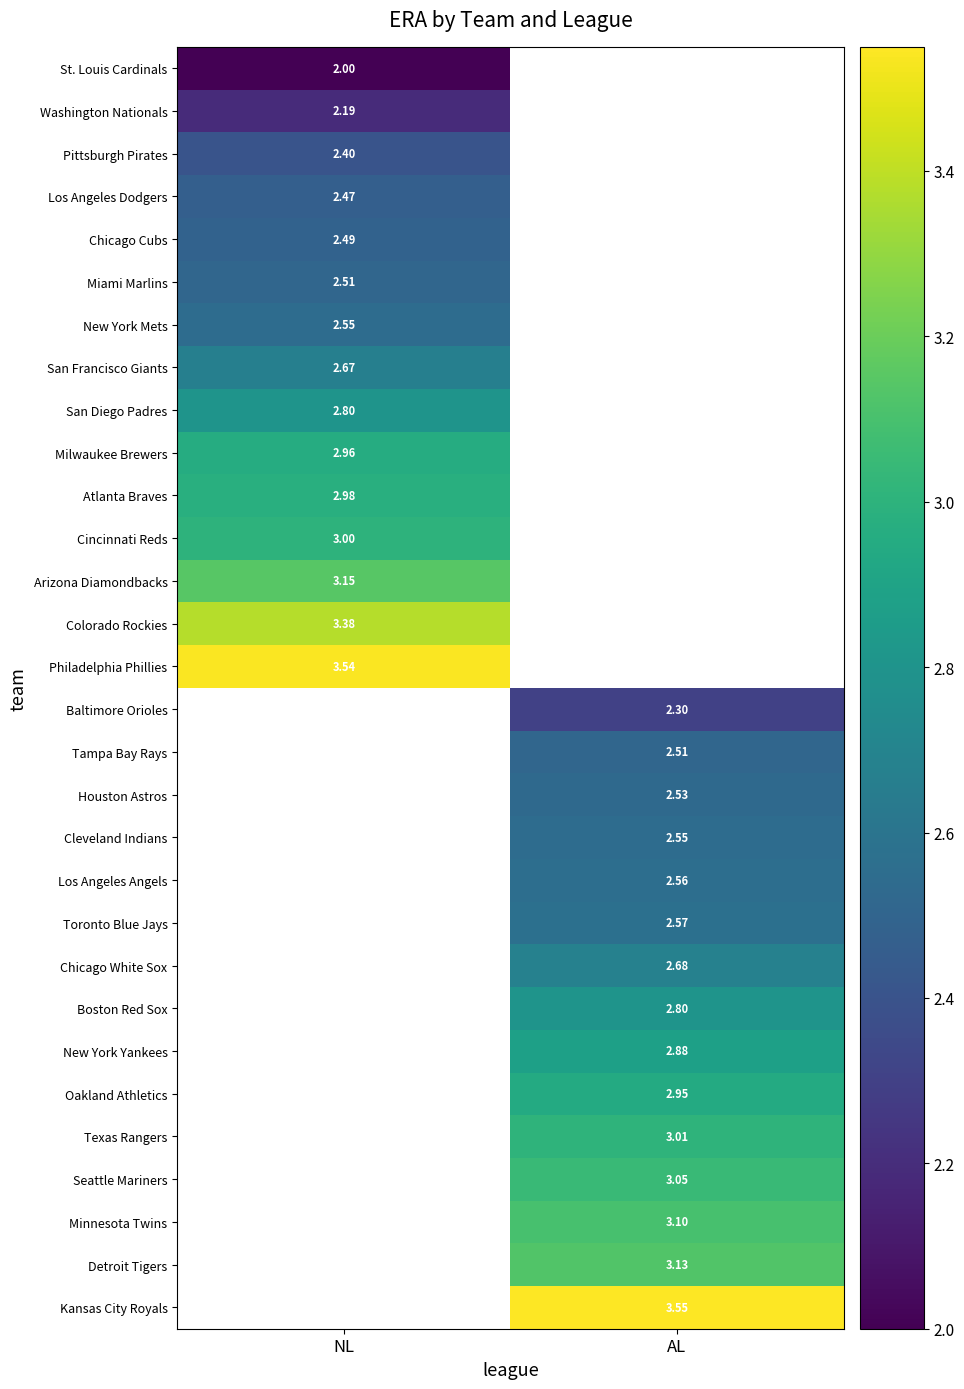

Is the value of Texas Rangers at NL greater than the value of Chicago White Sox at AL?

No